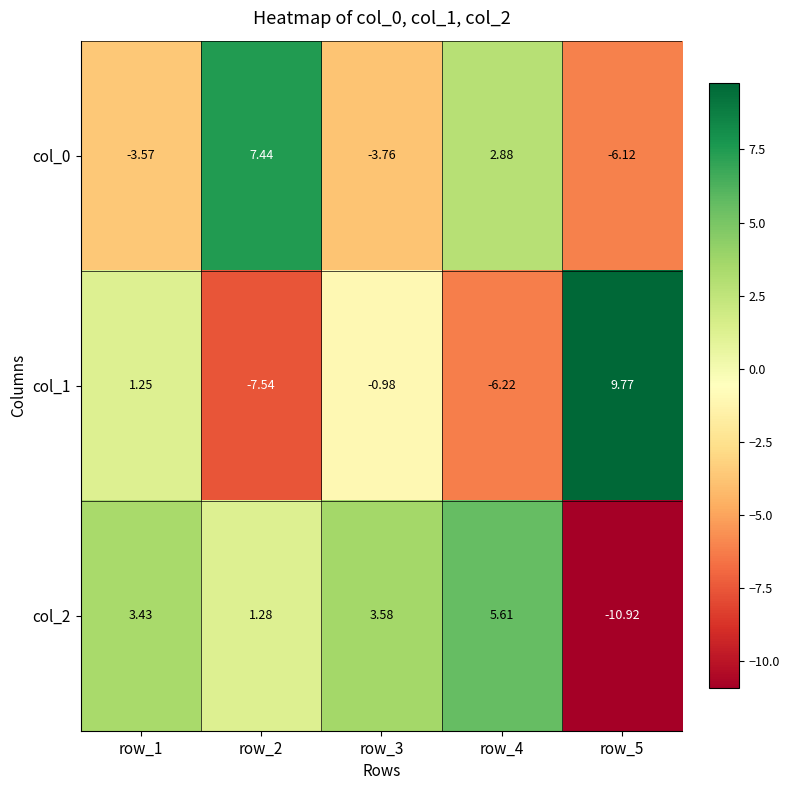

How many positive values does the col_1 series have?

2